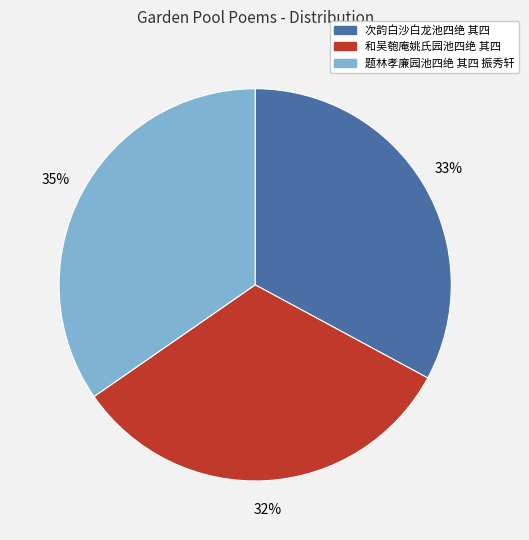

Is there a majority slice in this chart?

No